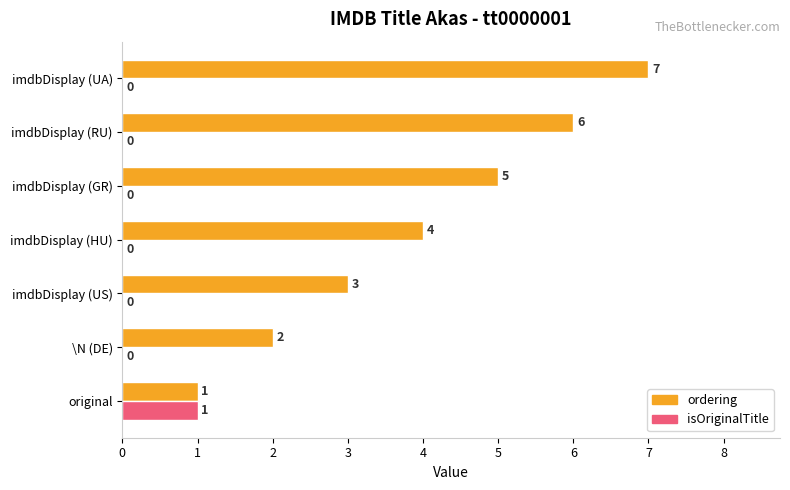

Which series changed the most between \N (DE) and imdbDisplay (US)?

ordering